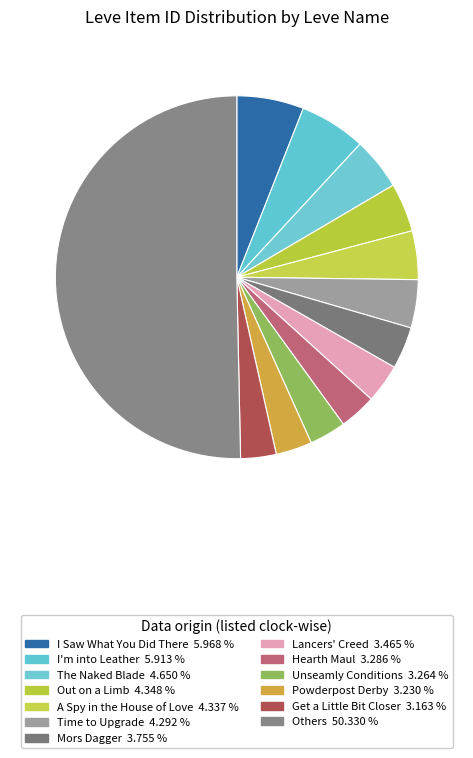

How many slices are in this pie chart?

13